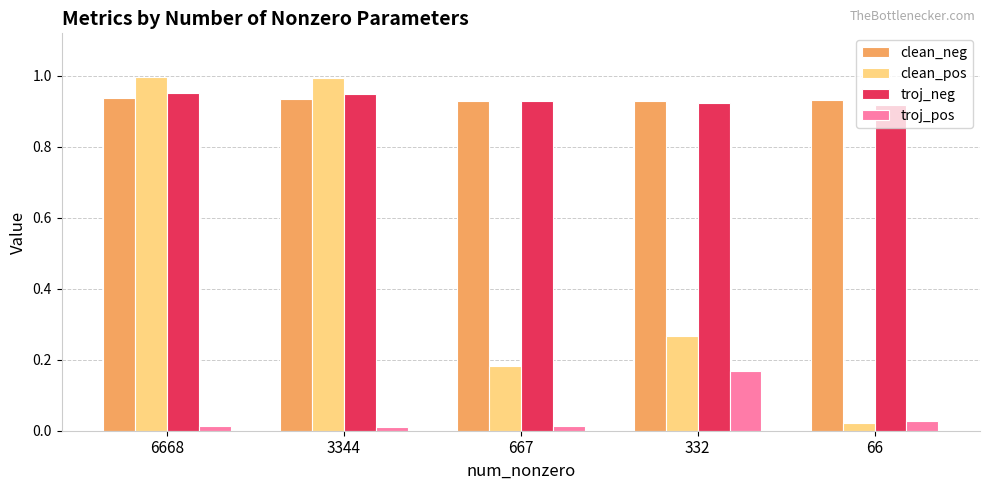

What is the difference between the highest and lowest values at 332?

0.8